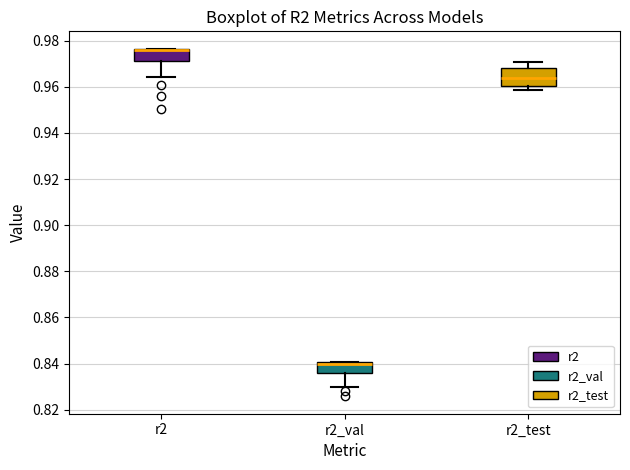

Where is the lower edge of the box for r2_val on the y-axis? The values are not printed on the chart, so give them approximately, as read against the axis.

0.836